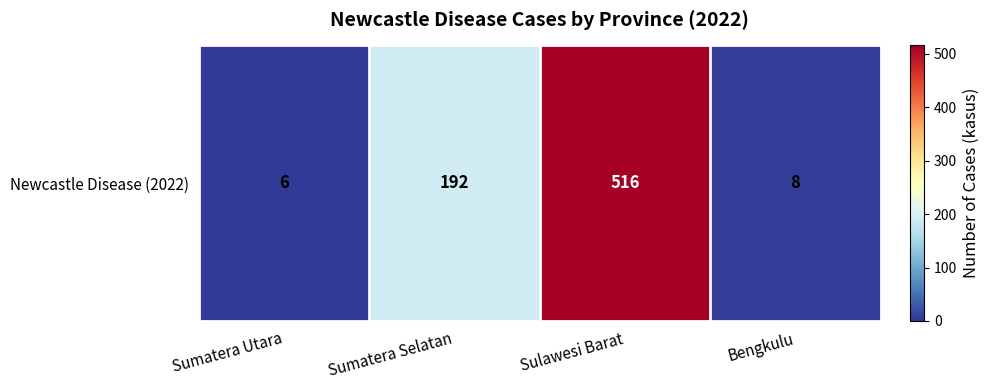

Is it true that the value at Bengkulu is 2?

False